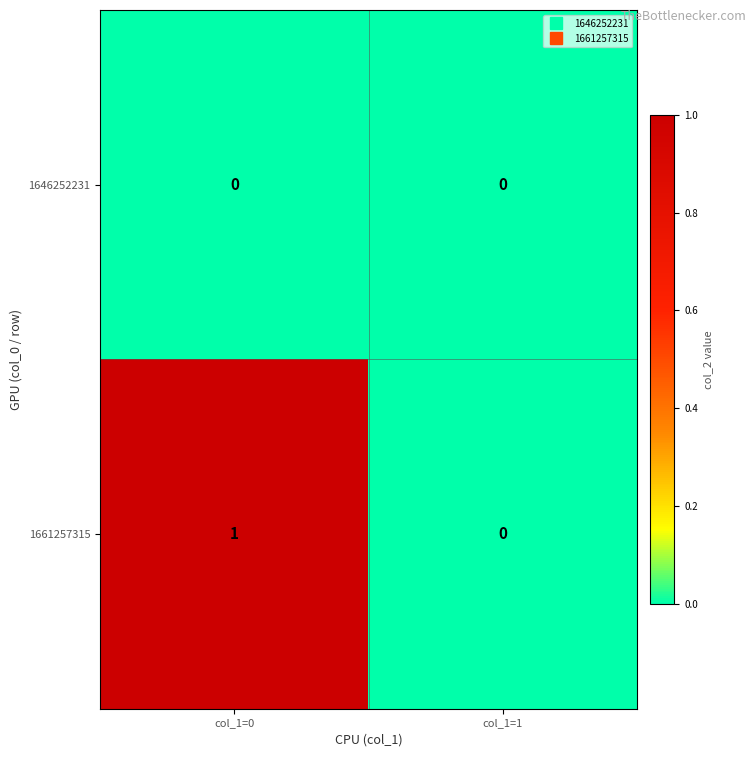

Rank the series by their maximum value, from highest to lowest.

1661257315, 1646252231